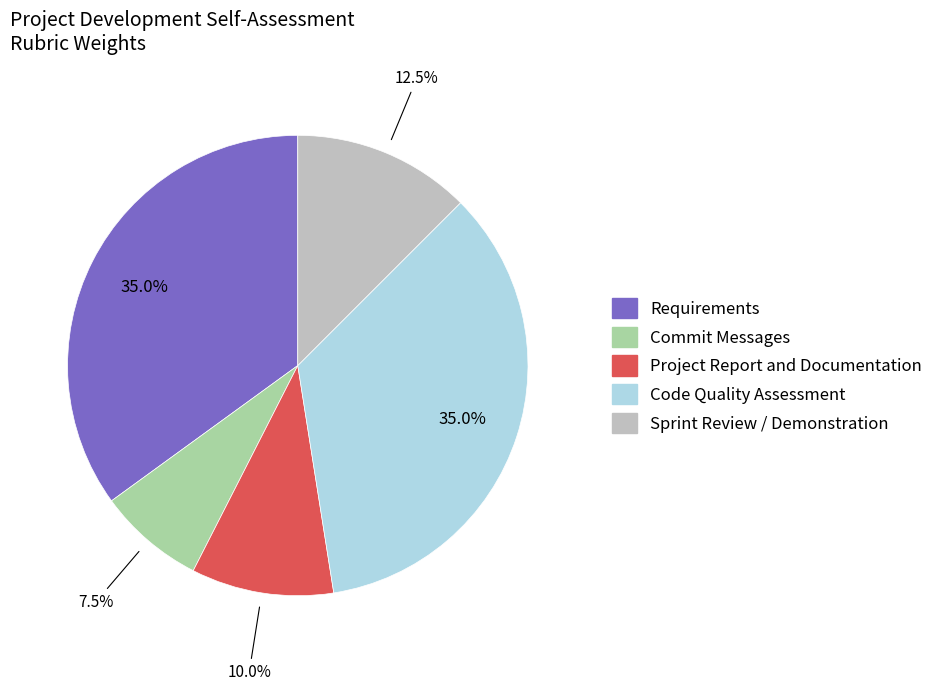

Which slice is the smallest?

Commit Messages